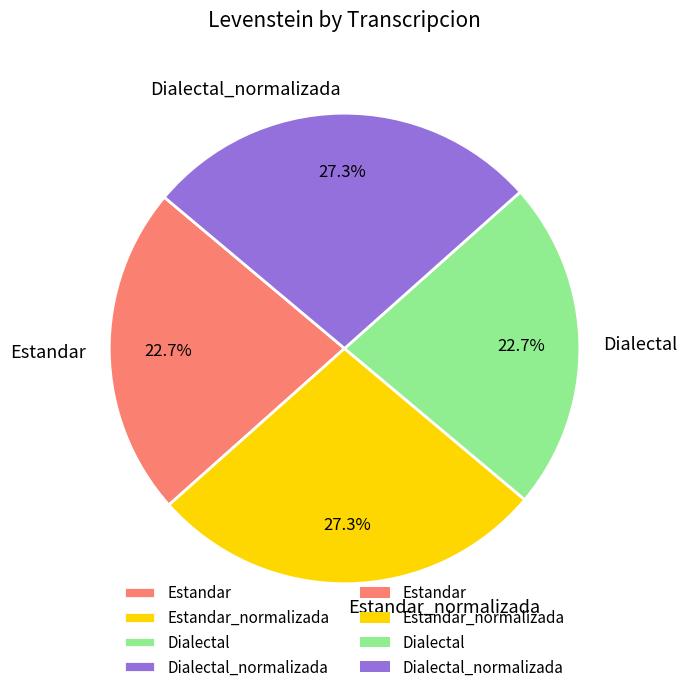

What percentage do Dialectal and Estandar together represent?

45.4%